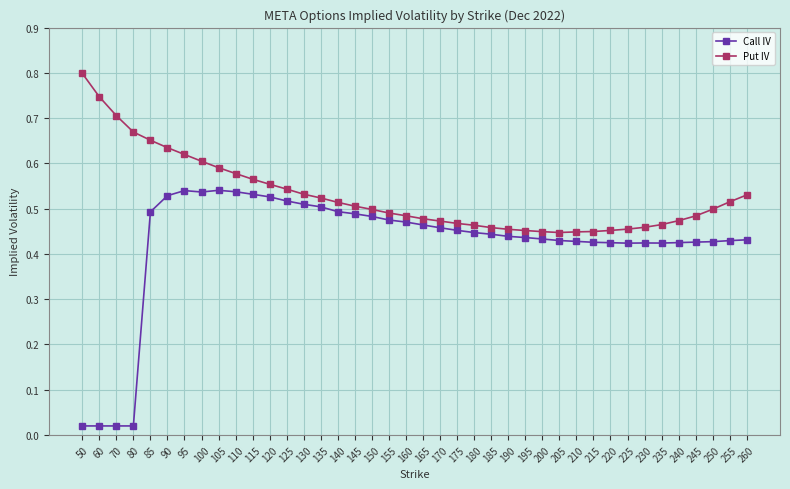

True or false: Call IV has more than 2 interior local peaks.

True